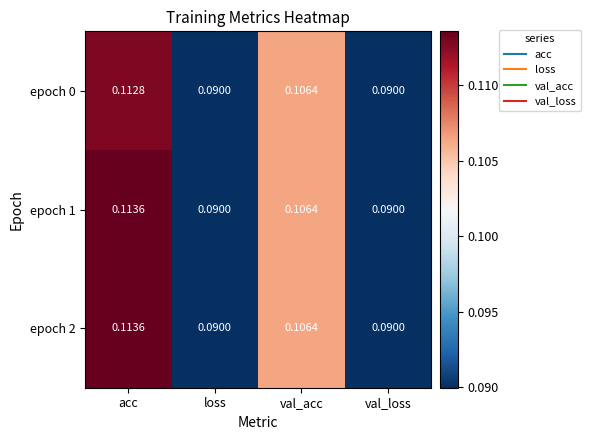

Which category has the highest value in the epoch 1 series?

acc